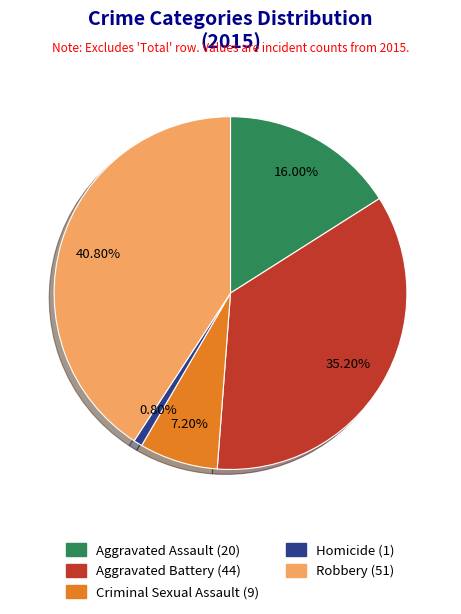

Which slice is the smallest?

Homicide